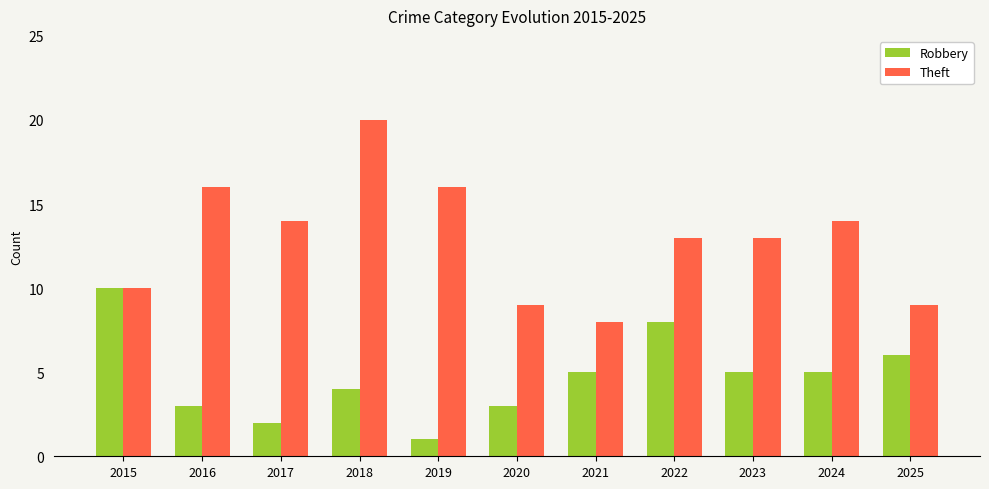

Is it true that Theft equals 14 at 2024?

True